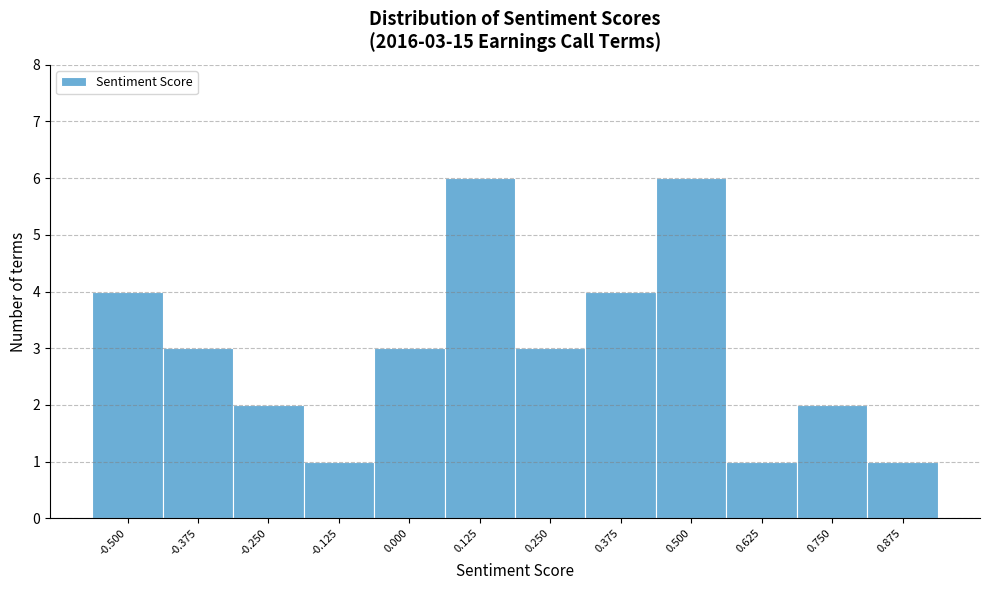

Reading left to right, list all the values displayed in this chart.

-0.500=4	-0.375=3	-0.250=2	-0.125=1	0.000=3	0.125=6	0.250=3	0.375=4	0.500=6	0.625=1	0.750=2	0.875=1